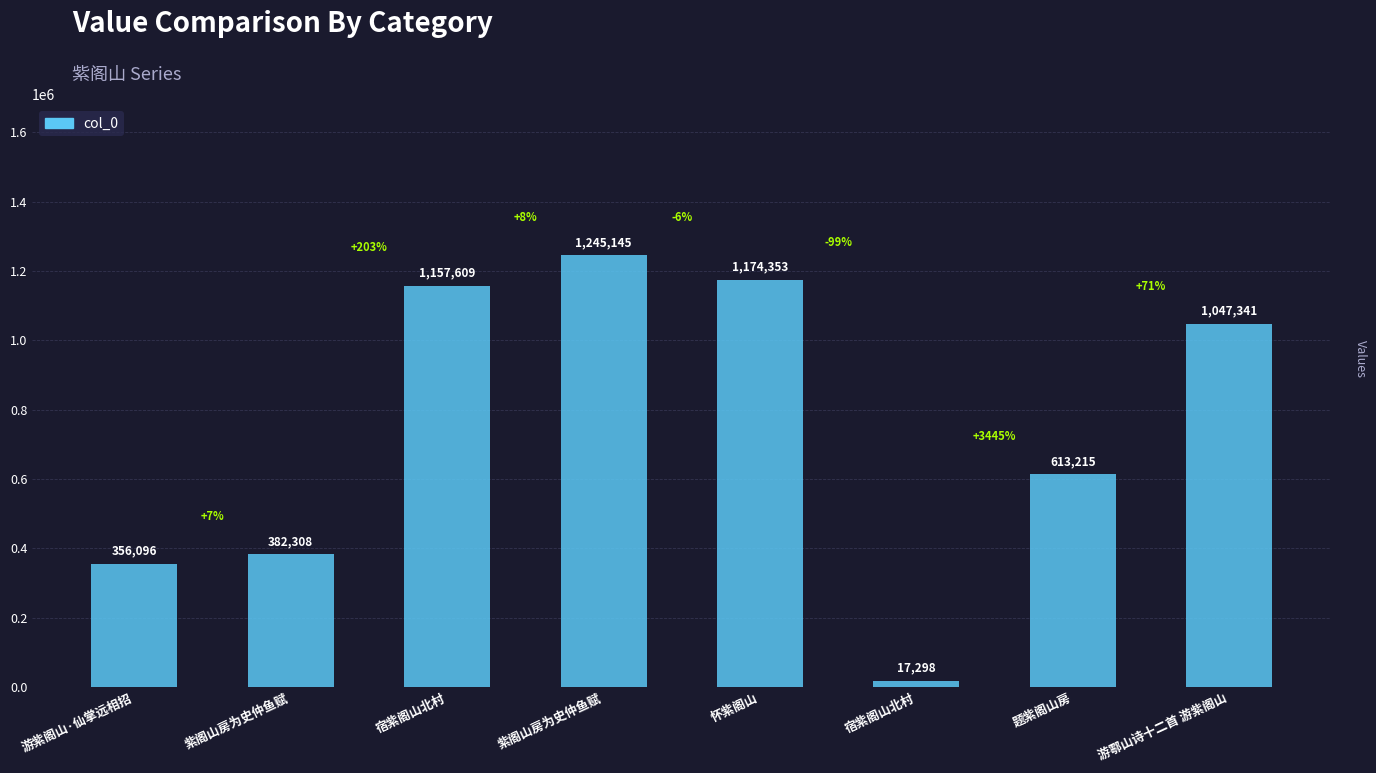

Reading left to right, what are all the values shown in this chart?

游紫阁山·仙掌远相招=356096	紫阁山房为史仲鱼赋=382308	宿紫阁山北村=1157609	紫阁山房为史仲鱼赋=1245145	怀紫阁山=1174353	宿紫阁山北村=17298	题紫阁山房=613215	游鄠山诗十二首 游紫阁山=1047341